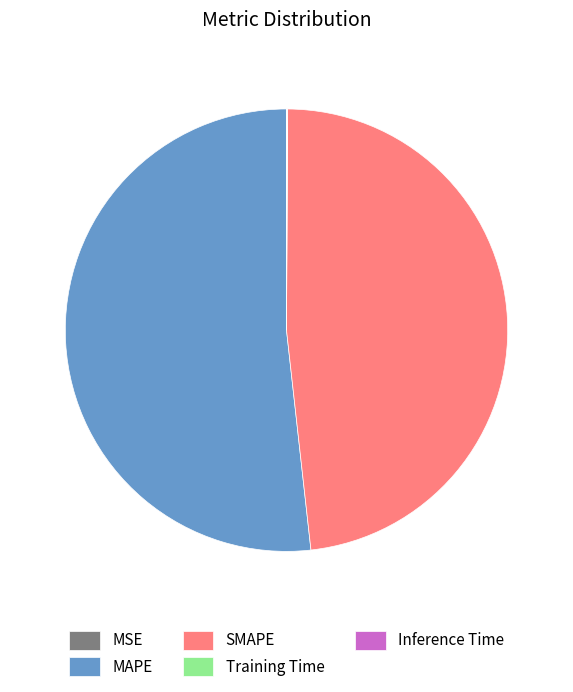

Does SMAPE account for over 50% of the chart?

No